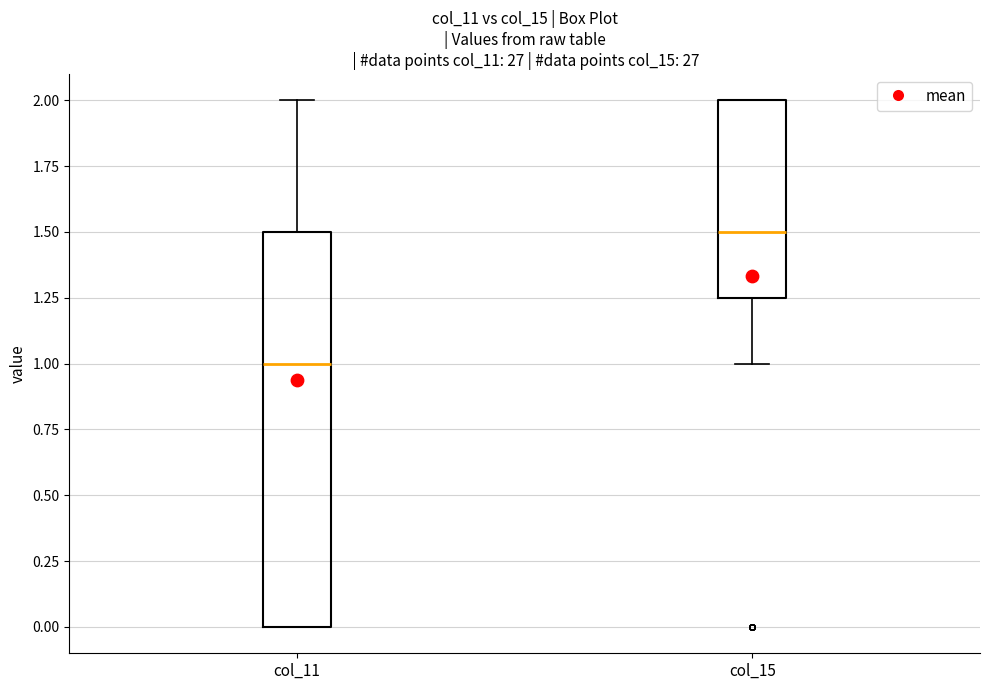

Reading left to right, read every box against the y-axis: the position of its median line, the range the box covers, and the ends of its whiskers. The values are not printed on the chart, so give them approximately, as read against the axis.

col_11: median 1.00, box 0.00 to 1.50, whiskers 0.00 to 2.00
col_15: median 1.50, box 1.25 to 2.00, whiskers 1.00 to 2.00